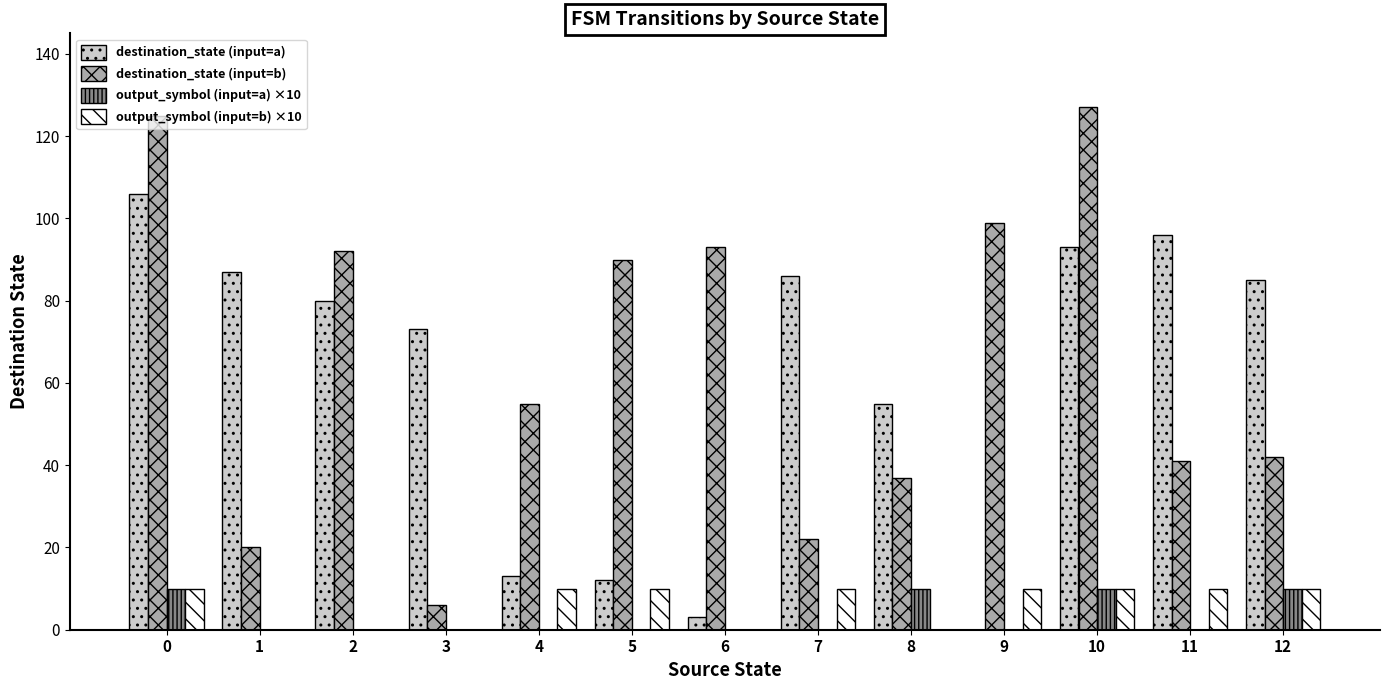

Is the value of output_symbol (input=a) ×10 at 4 greater than the value of destination_state (input=b) at 0?

No